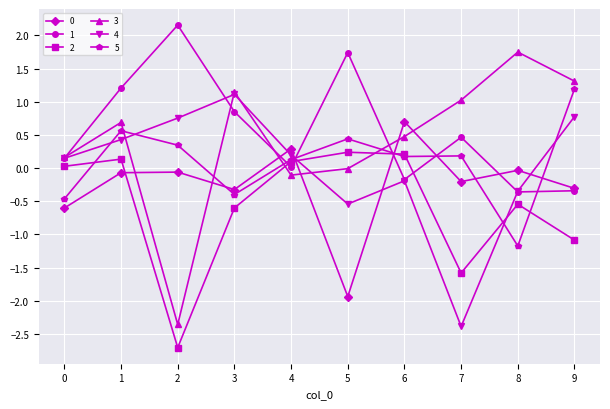

What is the maximum value for 3?

1.7